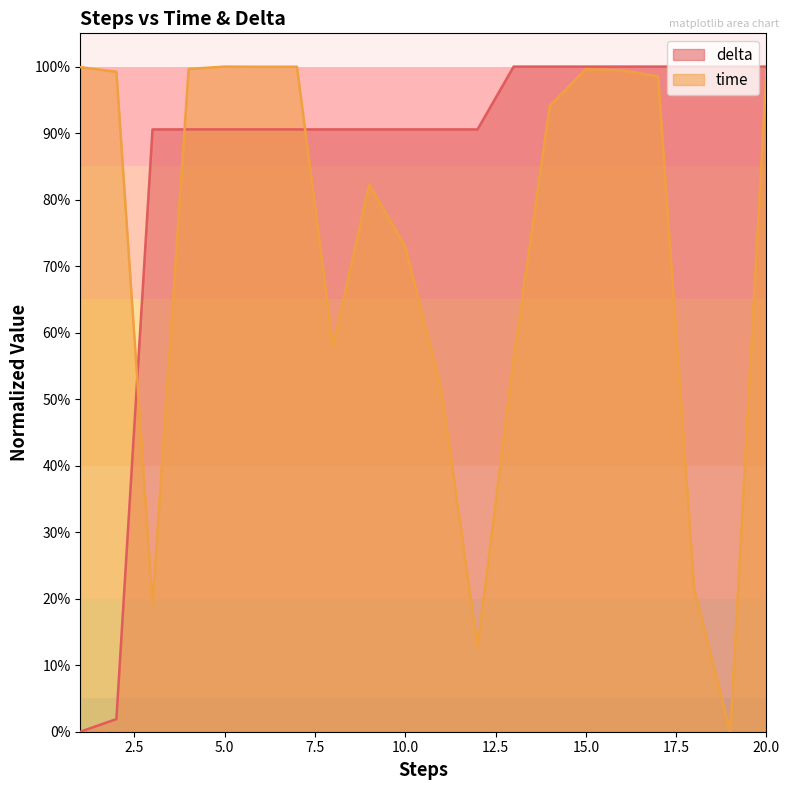

Reading right to left, extract all data points from this chart.

time: 20=1.0	19=0.0	18=0.2	17=1.0	16=1.0	15=1.0	14=0.9	13=0.6	12=0.1	11=0.5	10=0.7	9=0.8	8=0.6	7=1.0	6=1.0	5=1.0	4=1.0	3=0.2	2=1.0	1=1.0
delta: 20=1.0	19=1.0	18=1.0	17=1.0	16=1.0	15=1.0	14=1.0	13=1.0	12=0.9	11=0.9	10=0.9	9=0.9	8=0.9	7=0.9	6=0.9	5=0.9	4=0.9	3=0.9	2=0.0	1=0.0